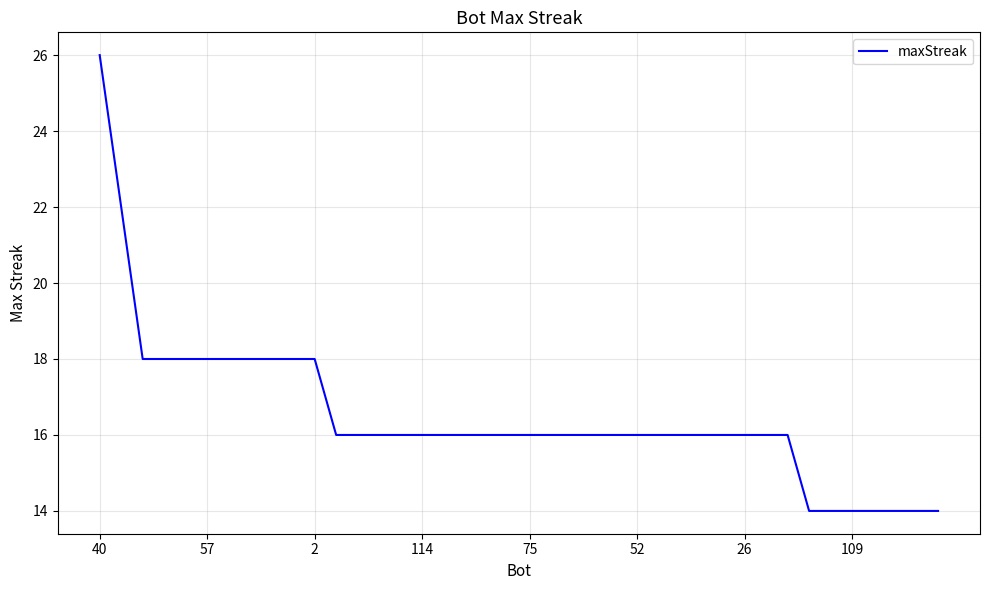

Is this an area chart (filled region under the line)?

No